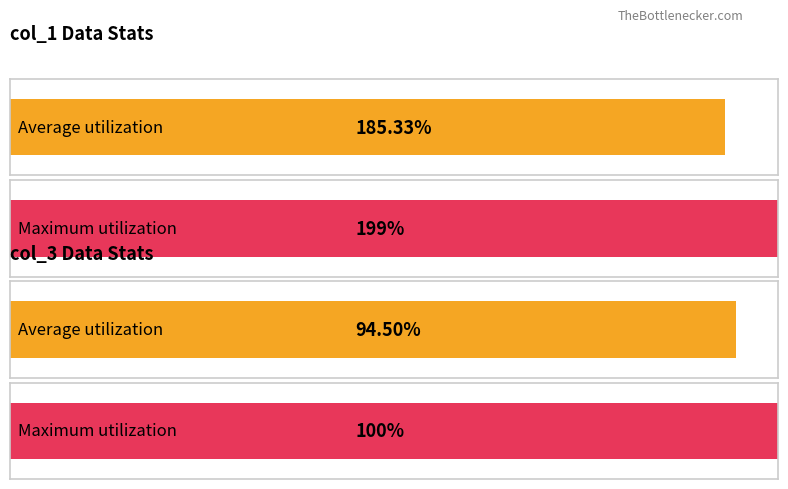

True or false: col_3 has a value of 24 at 27-28.

False